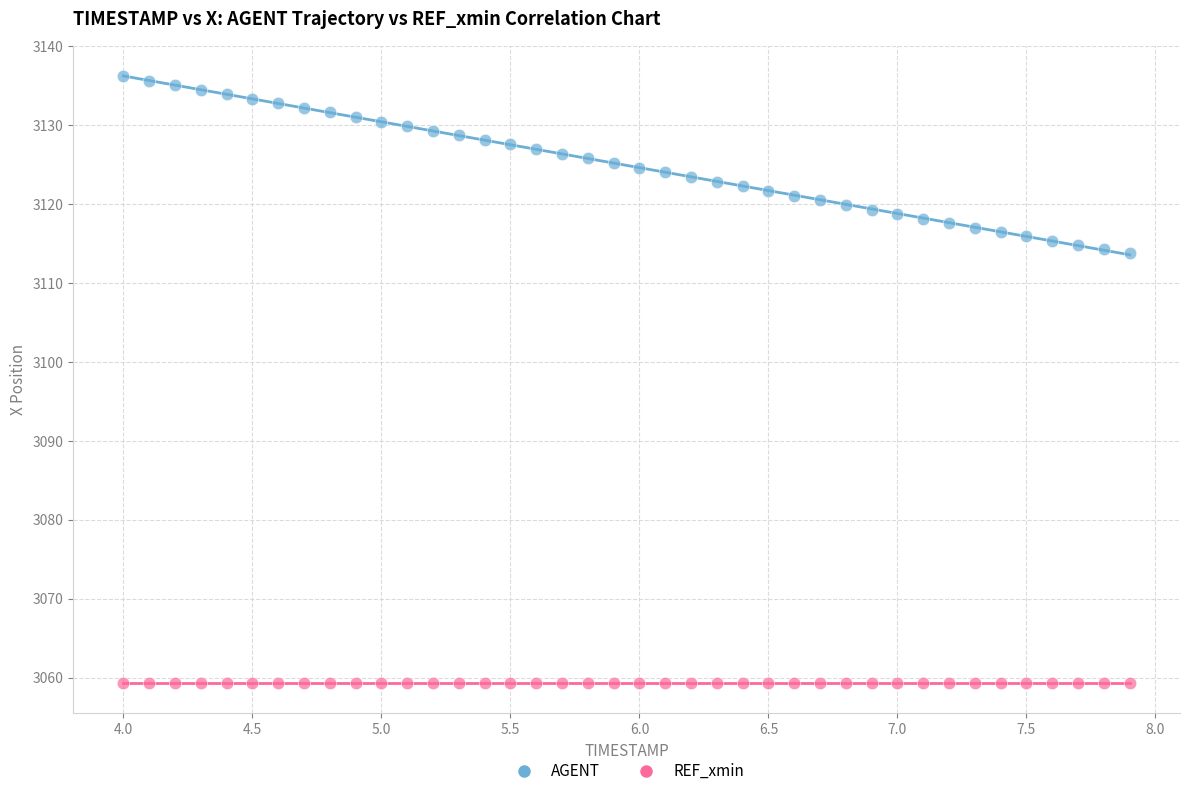

Which series contains the highest Y value?

AGENT